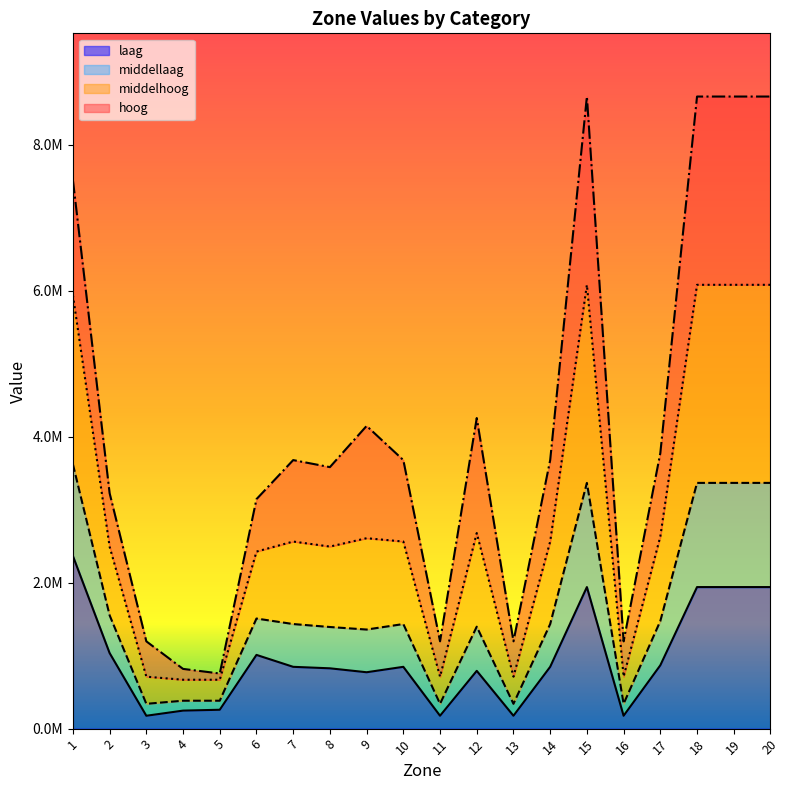

Reading left to right, extract all data points from this chart.

laag: 1=2365055.1	2=1034900.1	3=176260.5	4=246764.8	5=258515.5	6=1009952.8	7=846578.0	8=826188.5	9=772316.8	10=846578.0	11=176260.5	12=791394.2	13=176260.5	14=846578.0	15=1939053.3	16=176260.5	17=867489.8	18=1939053.3	19=1939053.3	20=1939053.3
middellaag: 1=3621324.9	2=1551758.0	3=339886.6	4=382372.5	5=382372.5	6=1508087.6	7=1432683.2	8=1392088.5	9=1357278.8	10=1432683.2	11=339886.6	12=1396582.2	13=339886.6	14=1432683.2	15=3366050.2	16=339886.6	17=1474170.1	18=3366050.2	19=3366050.2	20=3366050.2
middelhoog: 1=5937111.7	2=2491254.7	3=711737.9	4=669871.0	5=669871.0	6=2425403.3	7=2562690.2	8=2493917.5	9=2608452.6	10=2562690.2	11=711737.9	12=2679273.9	13=711737.9	14=2562690.2	15=6079489.6	16=711737.9	17=2632269.1	18=6079489.6	19=6079489.6	20=6079489.6
hoog: 1=7514407.1	2=3224943.1	3=1195835.0	4=818202.9	5=755264.2	6=3143385.4	7=3678429.7	8=3582223.9	9=4146593.5	10=3678429.7	11=1195835.0	12=4254180.2	13=1195835.0	14=3678429.7	15=8658411.2	16=1195835.0	17=3773869.5	18=8658411.2	19=8658411.2	20=8658411.2